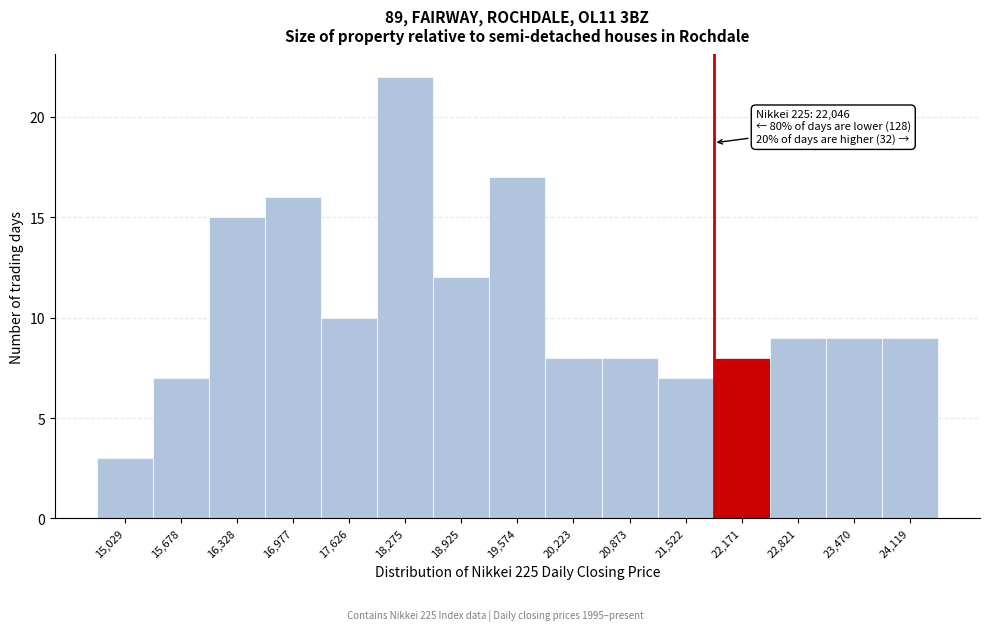

Which range on the x-axis has the tallest bar?

18000 to 18600